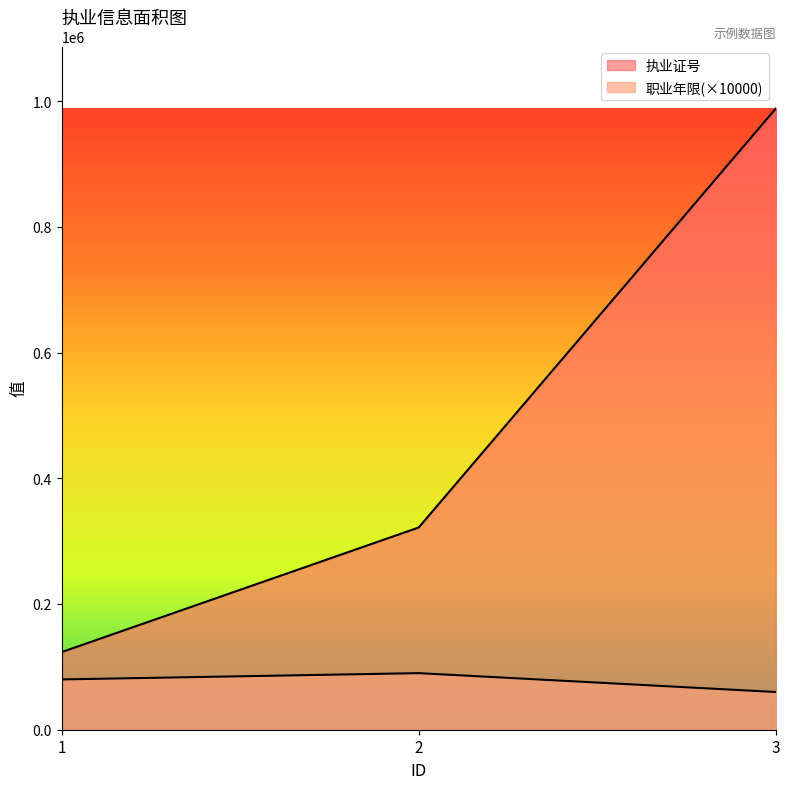

Where is 执业证号 nearest to the value 555721?

2